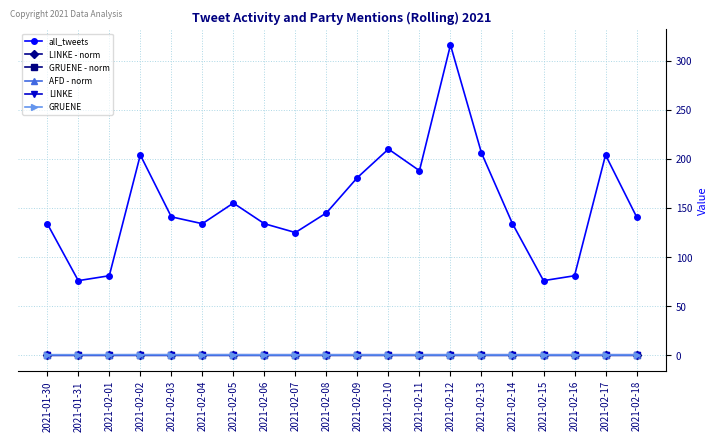

At which category does all_tweets reach its first local peak?

2021-02-02